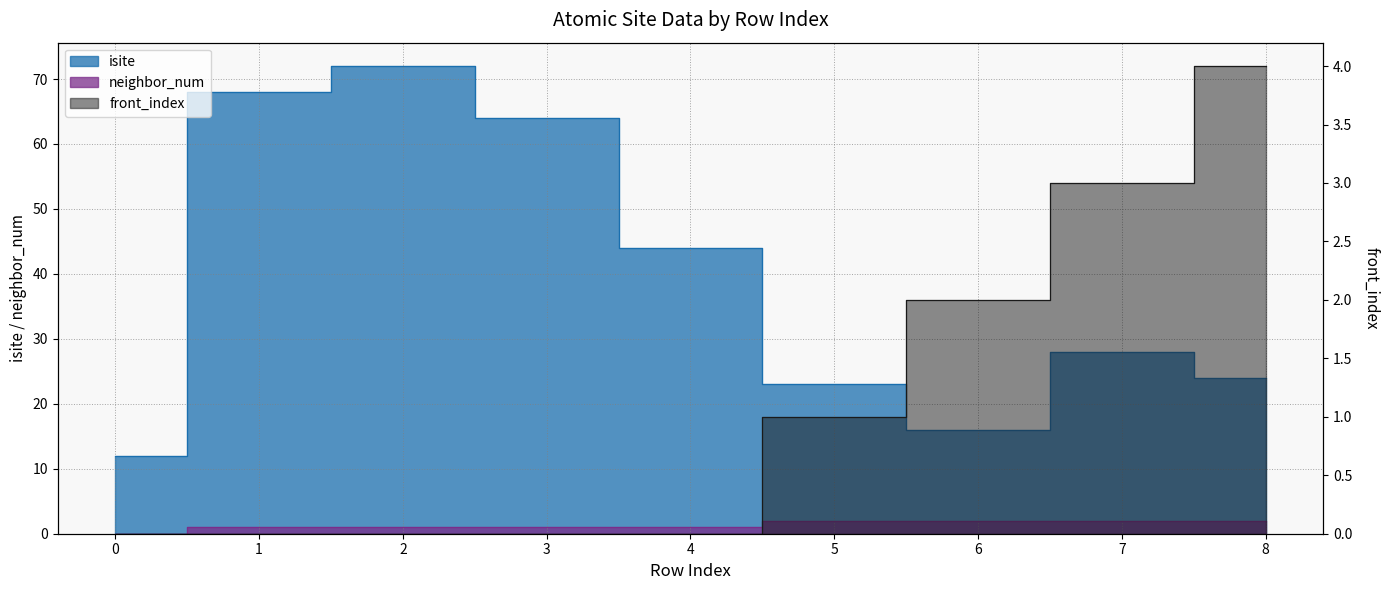

Is it true that front_index equals 2 at 6?

True